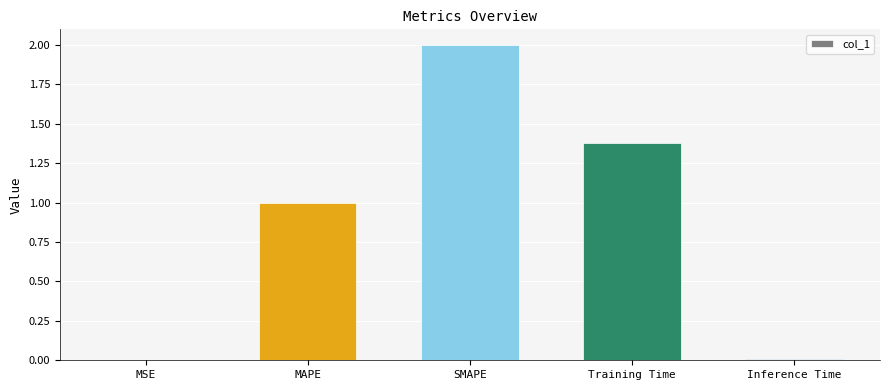

What is the average value?

0.9